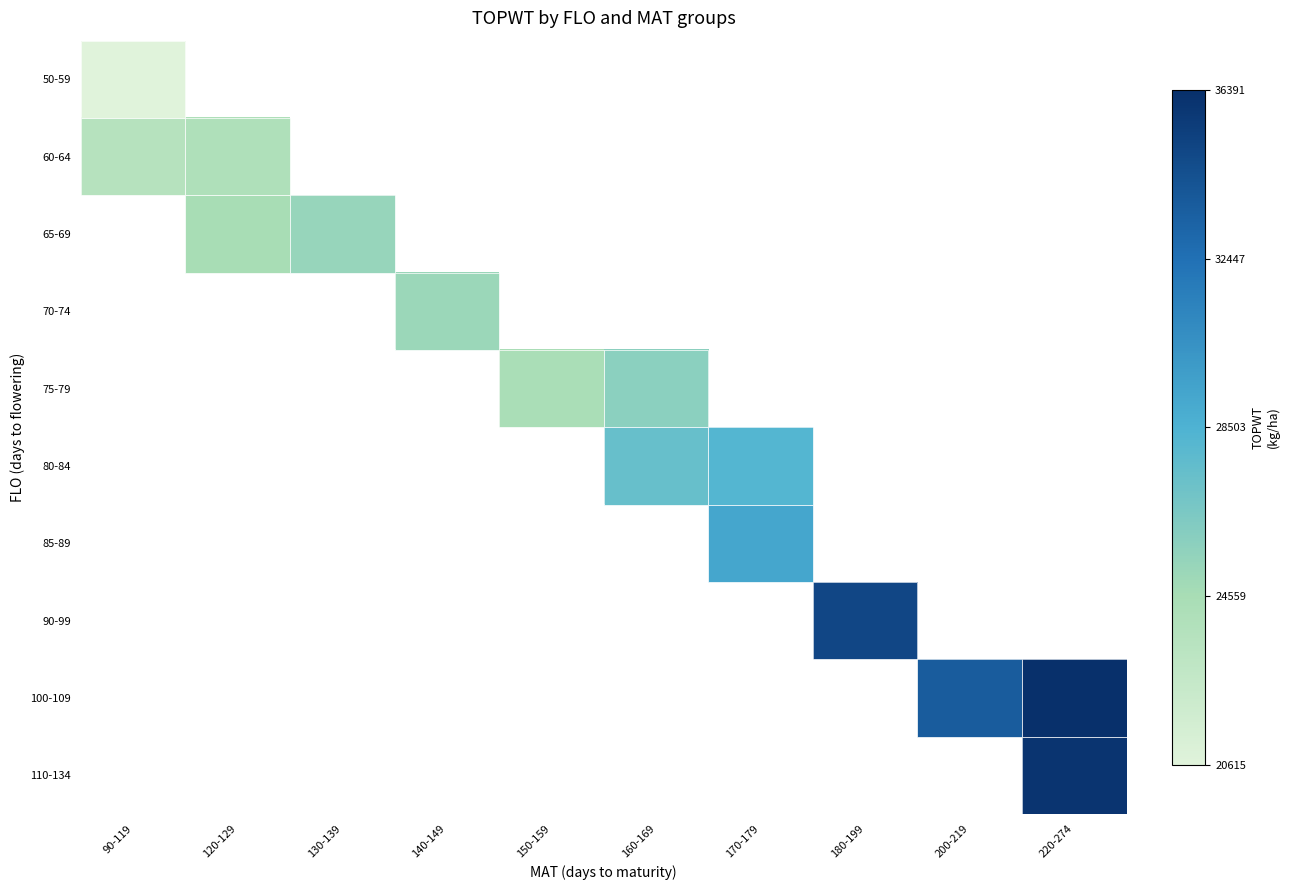

What is the maximum value shown in the chart?

36391.0